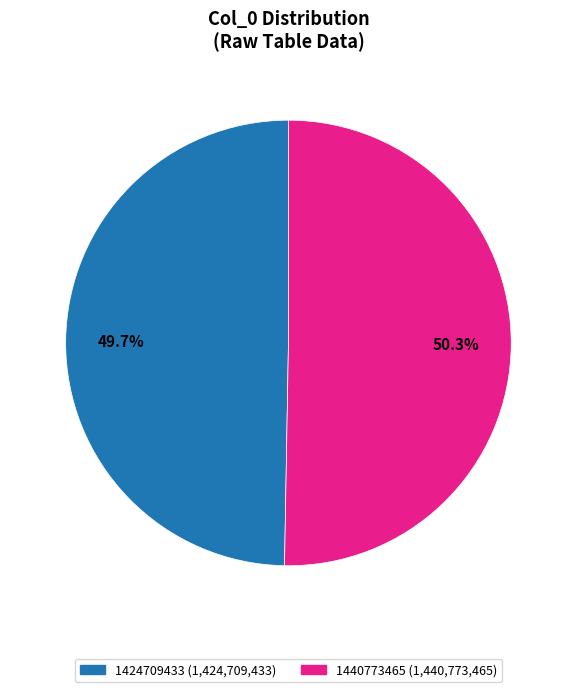

Which has a higher value, 1424709433 or 1440773465?

1440773465